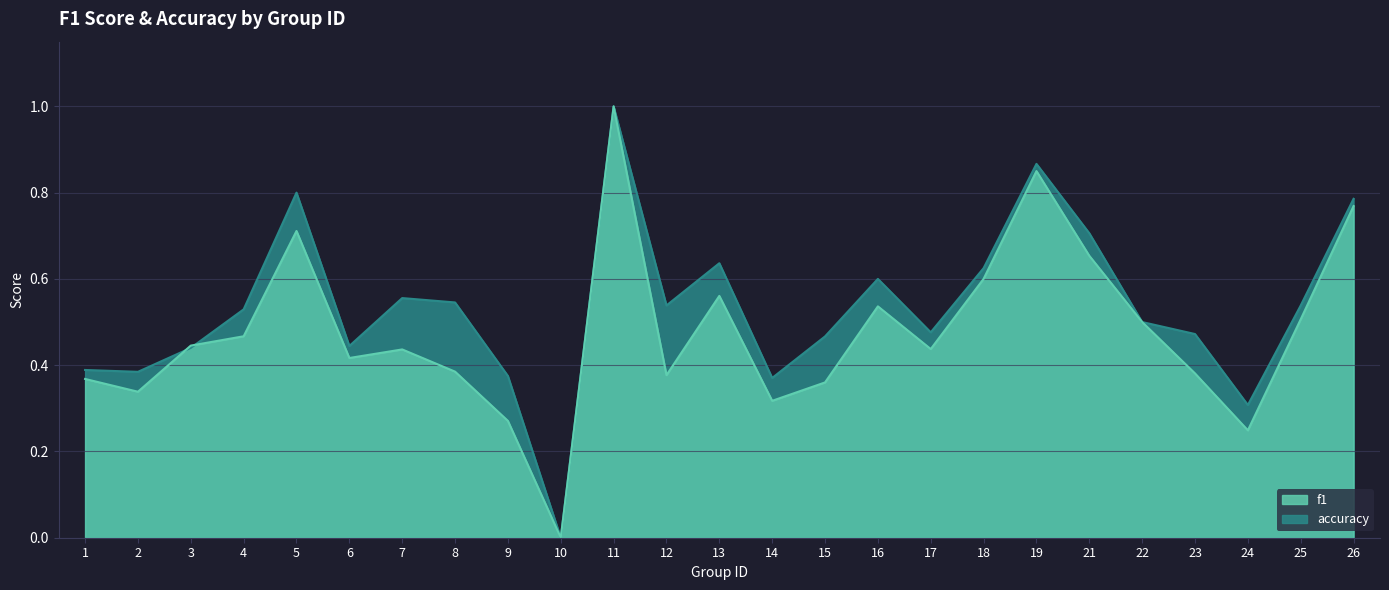

What is the total value across all series at 21?

1.4